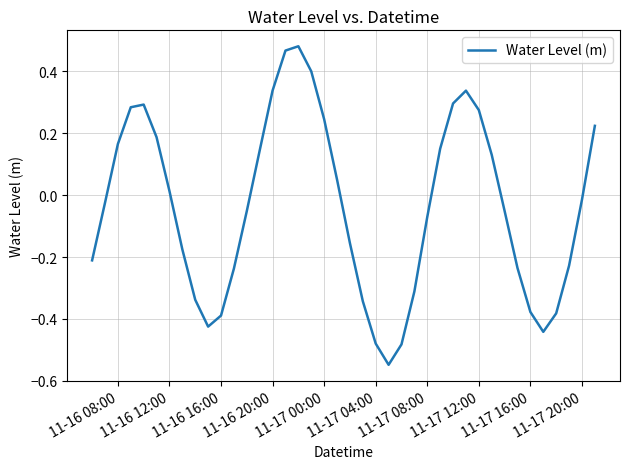

What is the difference between the maximum and minimum values?

1.0